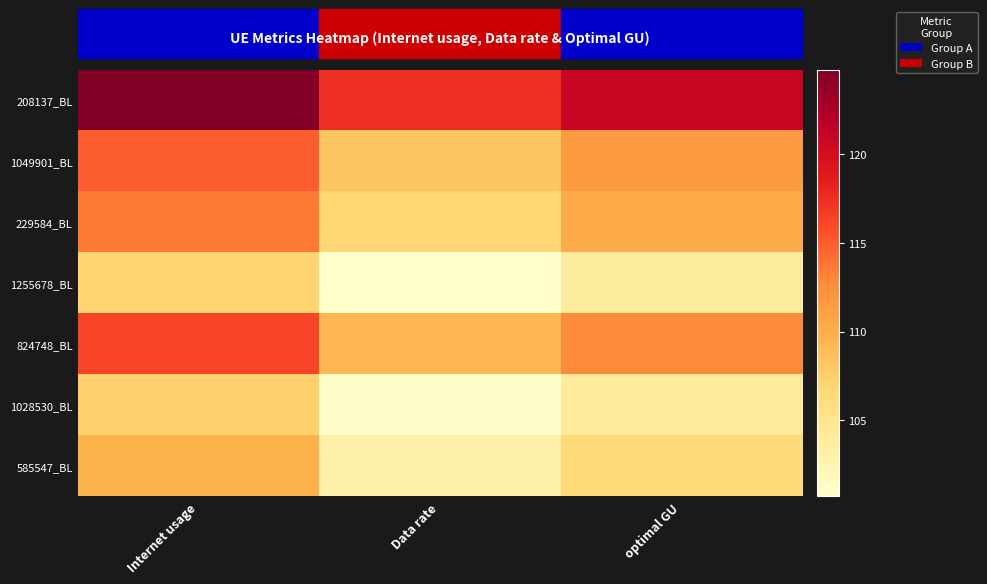

Which label corresponds to the smallest value in the chart?

Data rate